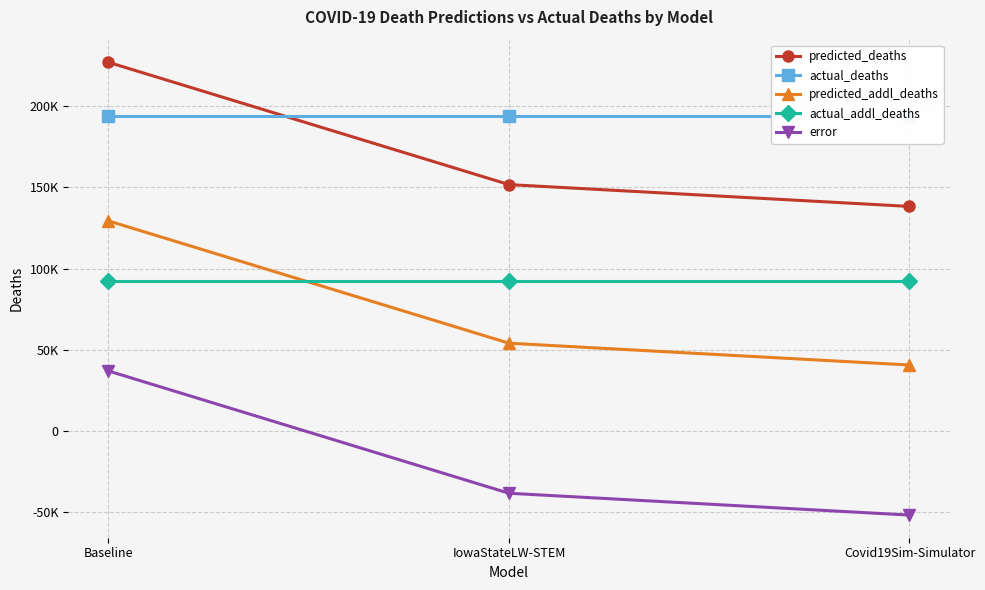

Does the chart have visible grid lines?

Yes